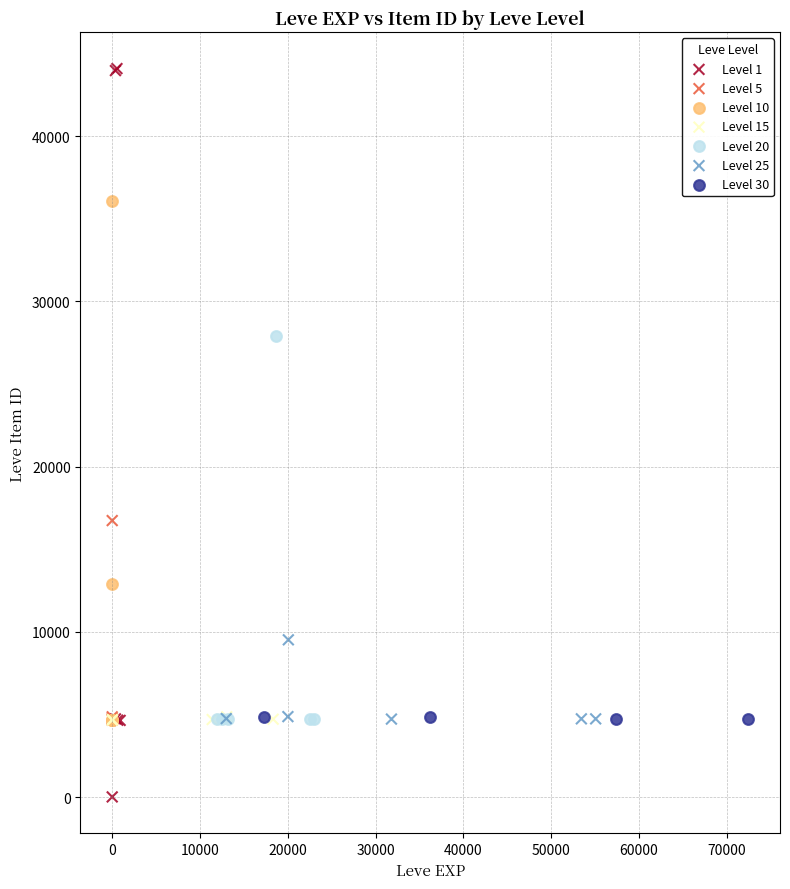

What are all the series names shown in the legend?

Level 1, Level 5, Level 10, Level 15, Level 20, Level 25, Level 30